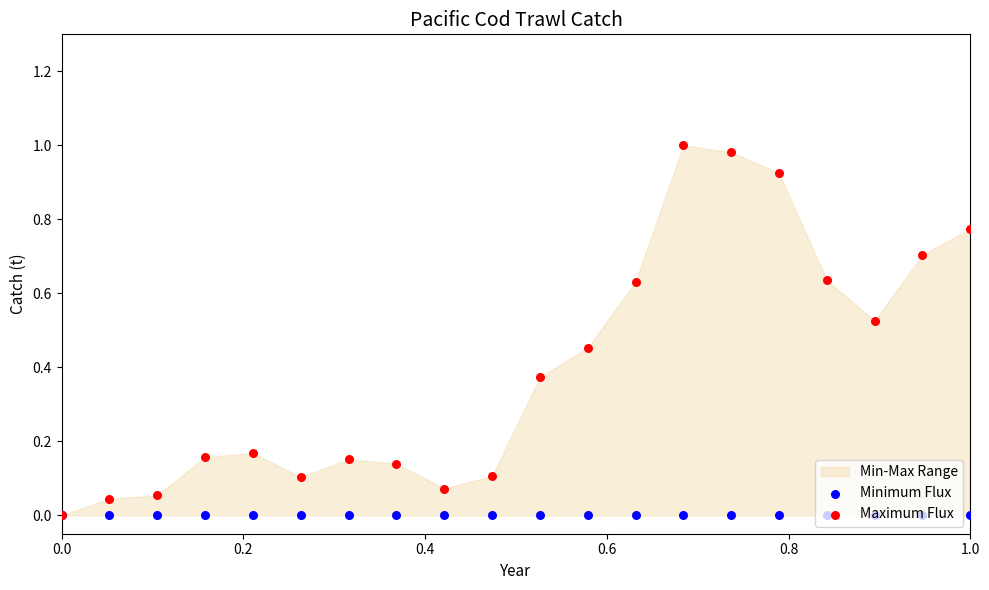

At how many categories does at least one series exceed 0?

19